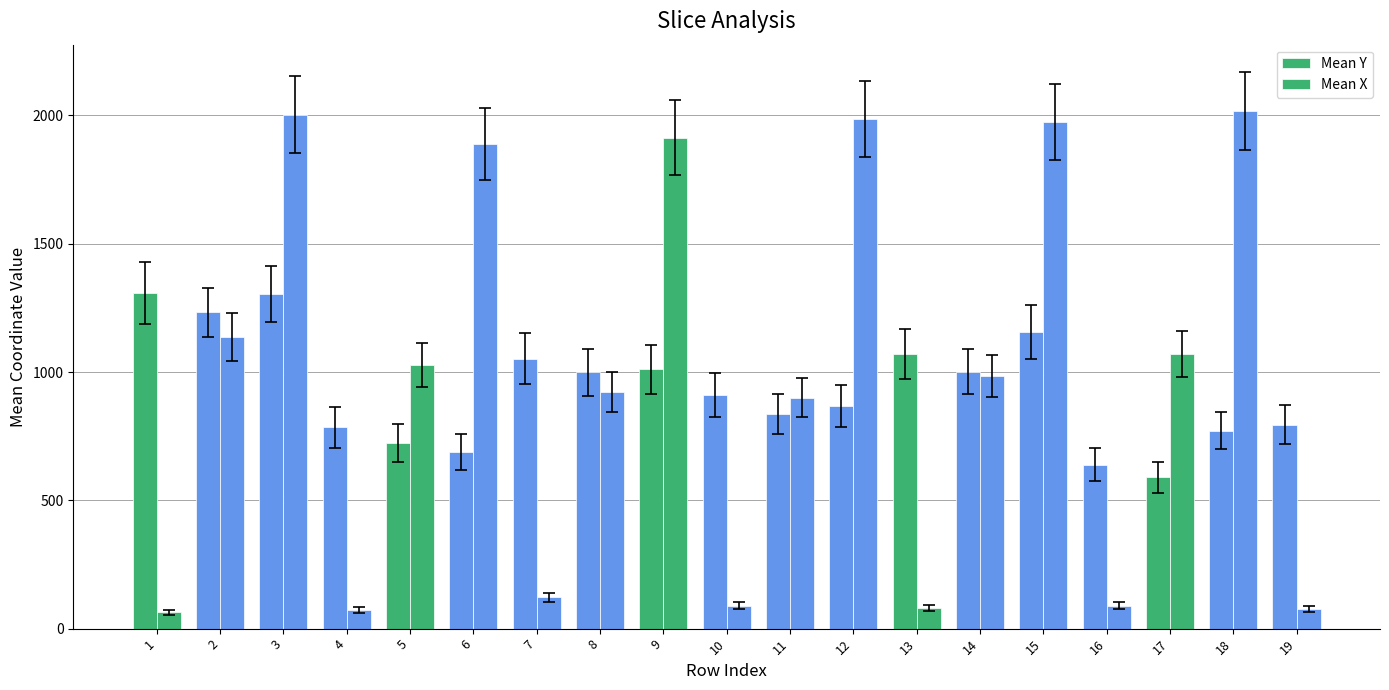

Are the bars grouped side by side (vs. stacked)?

Yes